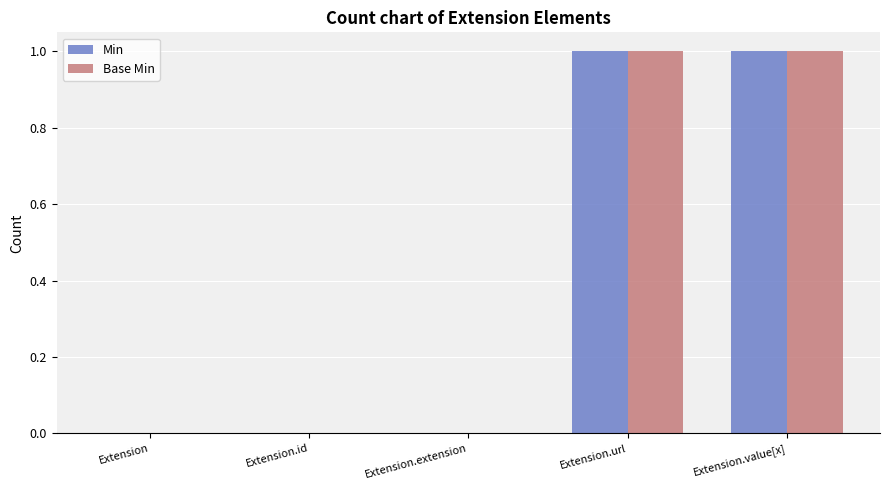

True or false: Min has a value of -1 at Extension.

False